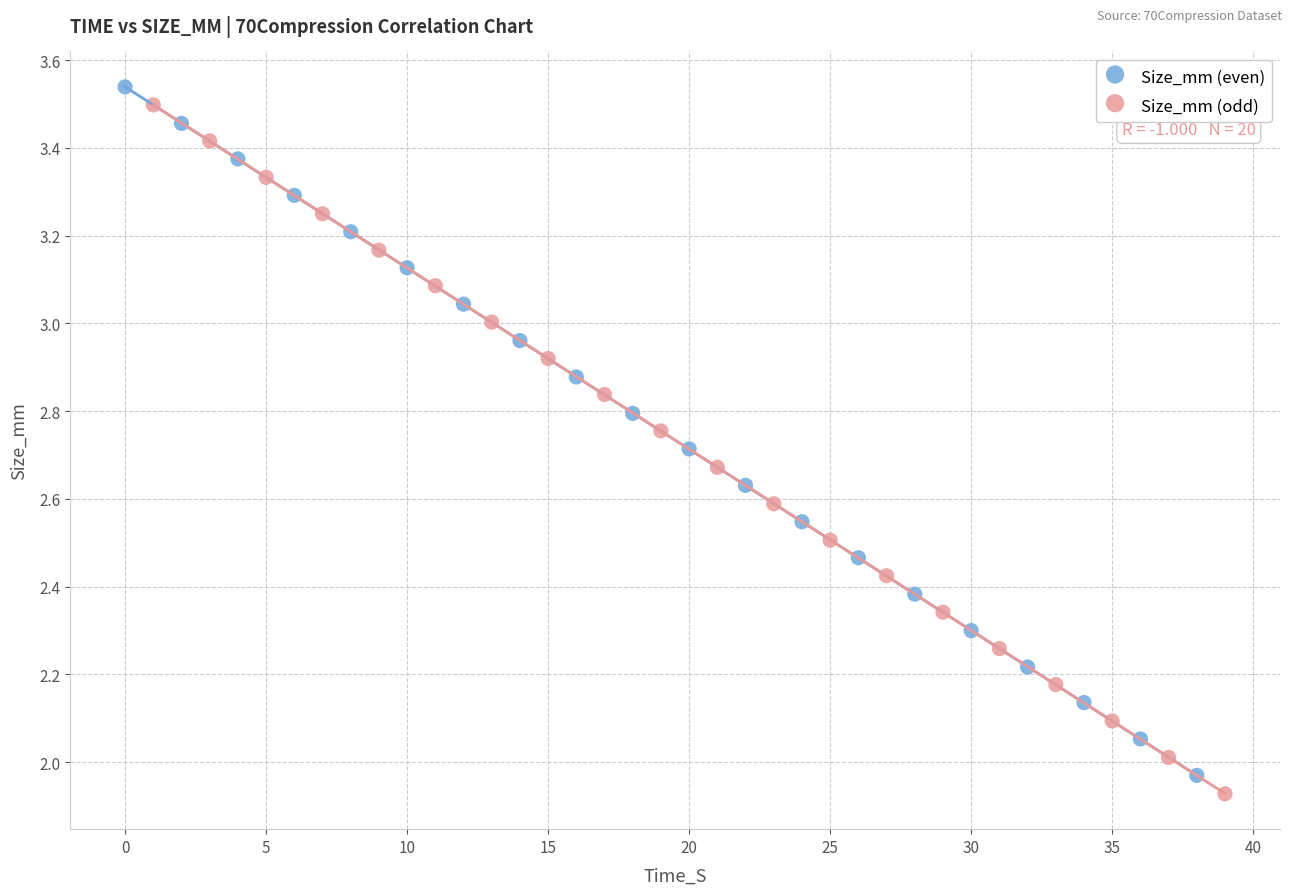

Which series contains the lowest Y value?

Size_mm (odd)